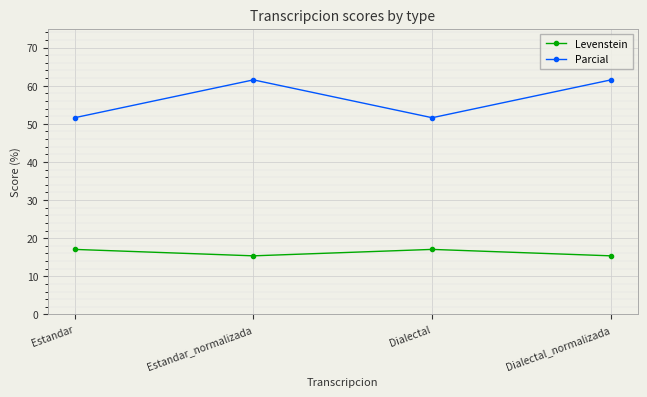

Rank the series by their average value, from lowest to highest.

Levenstein, Parcial